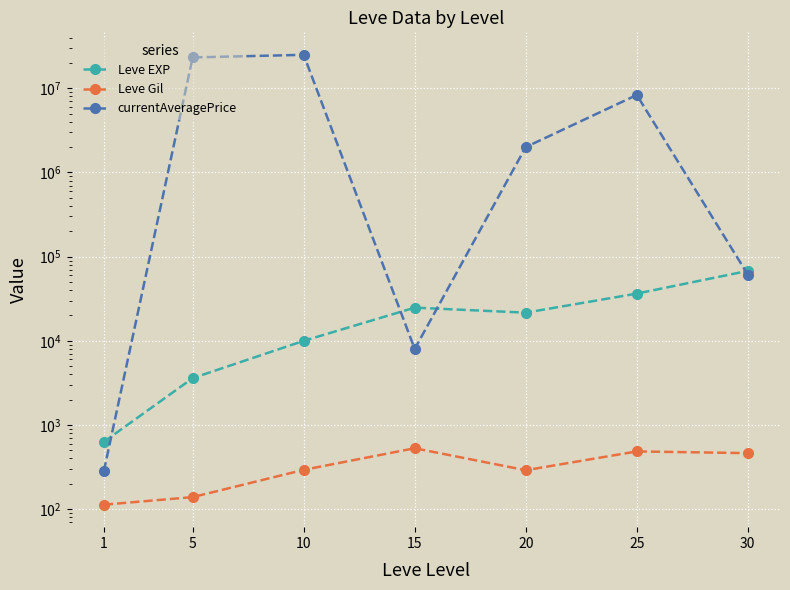

True or false: currentAveragePrice has a value of 8335433.0 at 25.

True